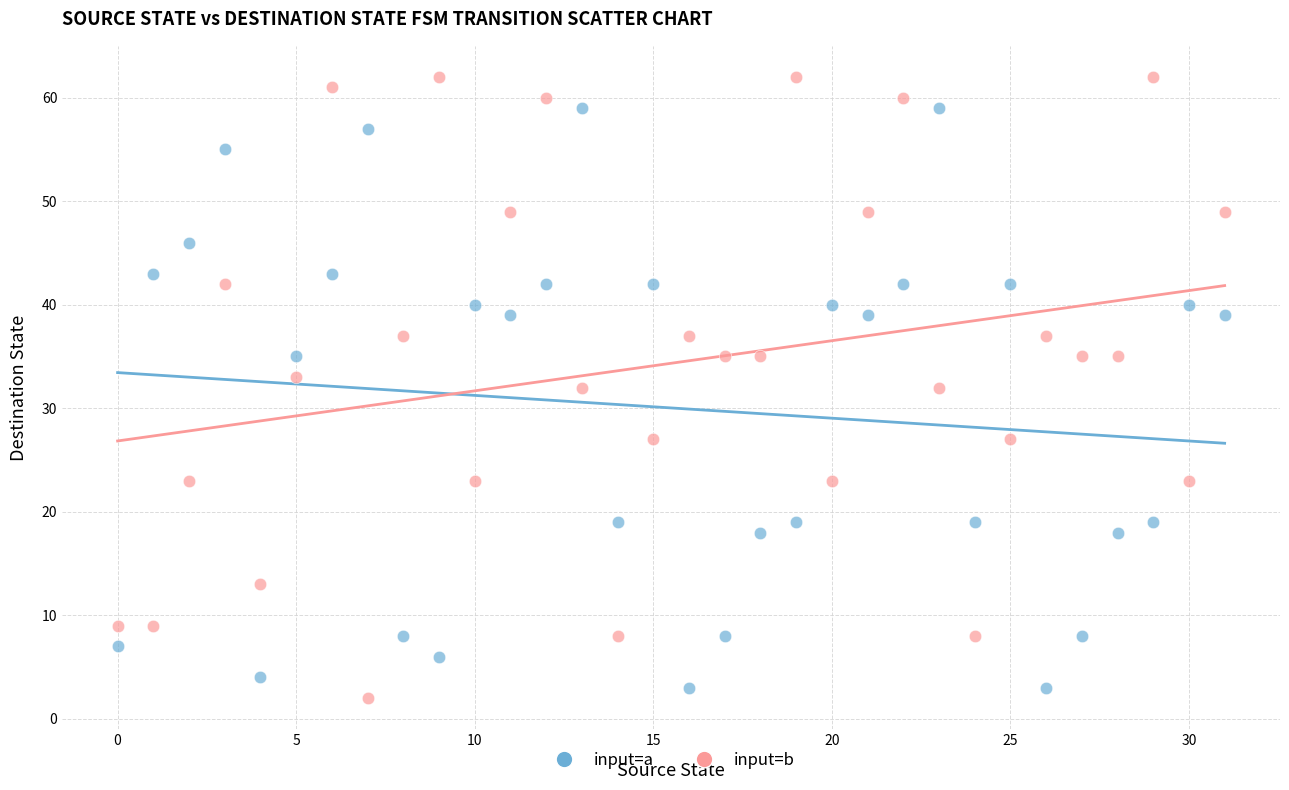

Which series reaches the maximum Y coordinate?

input=b